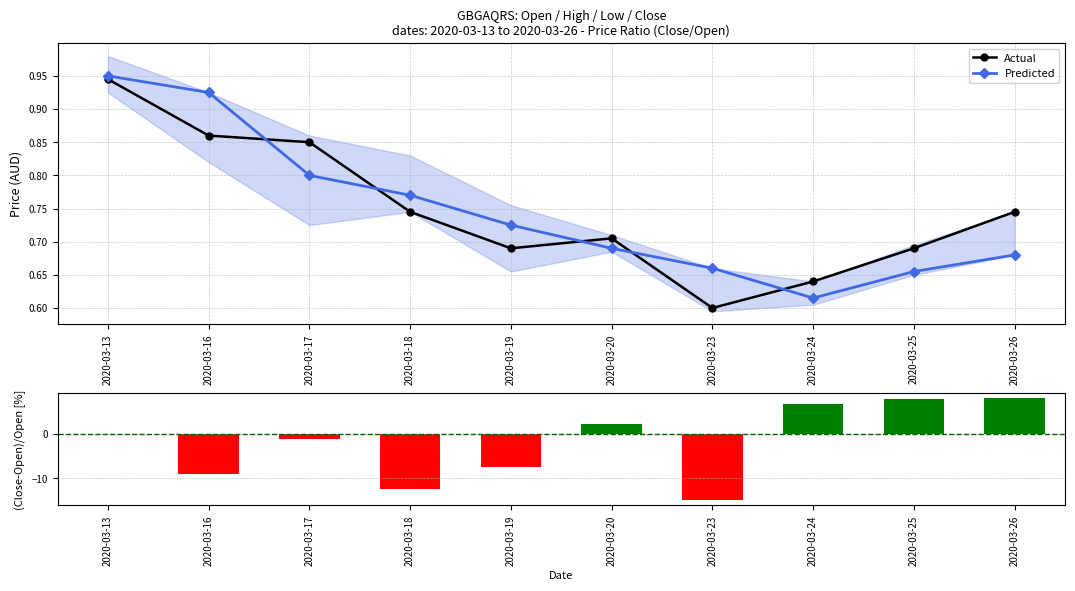

At how many categories does at least one series exceed -7?

10